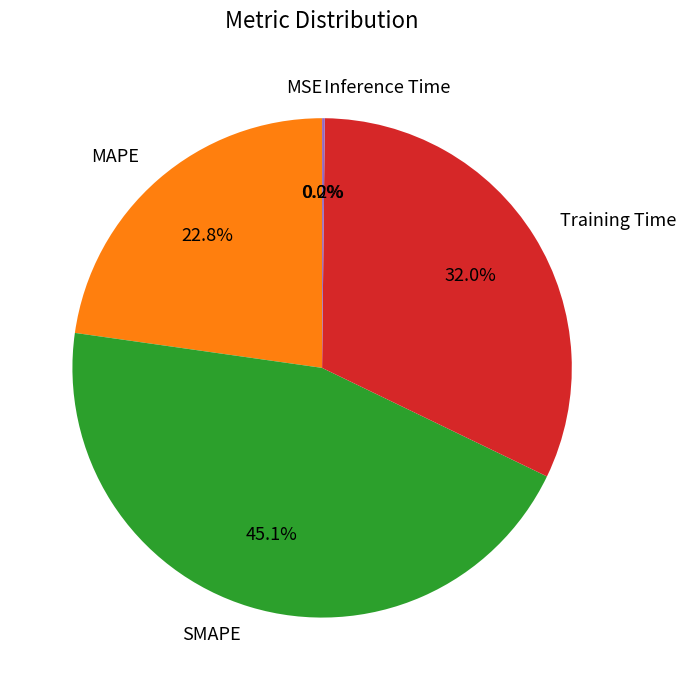

Is there a majority slice in this chart?

No